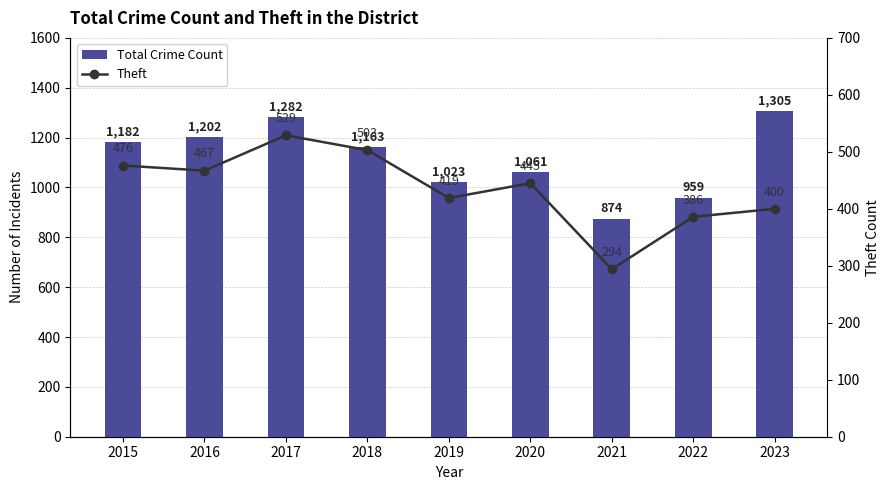

Is it true that Total Crime Count equals 1061 at 2020?

True